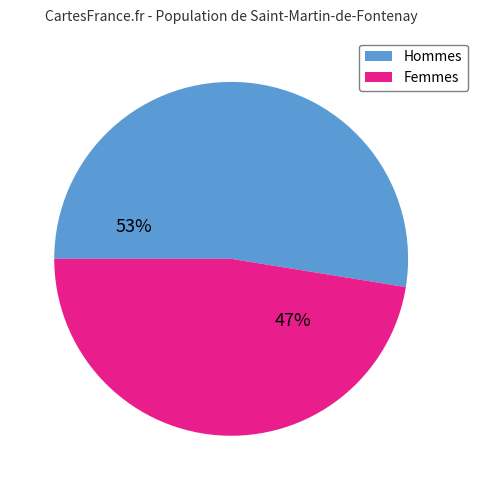

What percentage is the Hommes slice, to the nearest percent?

53%